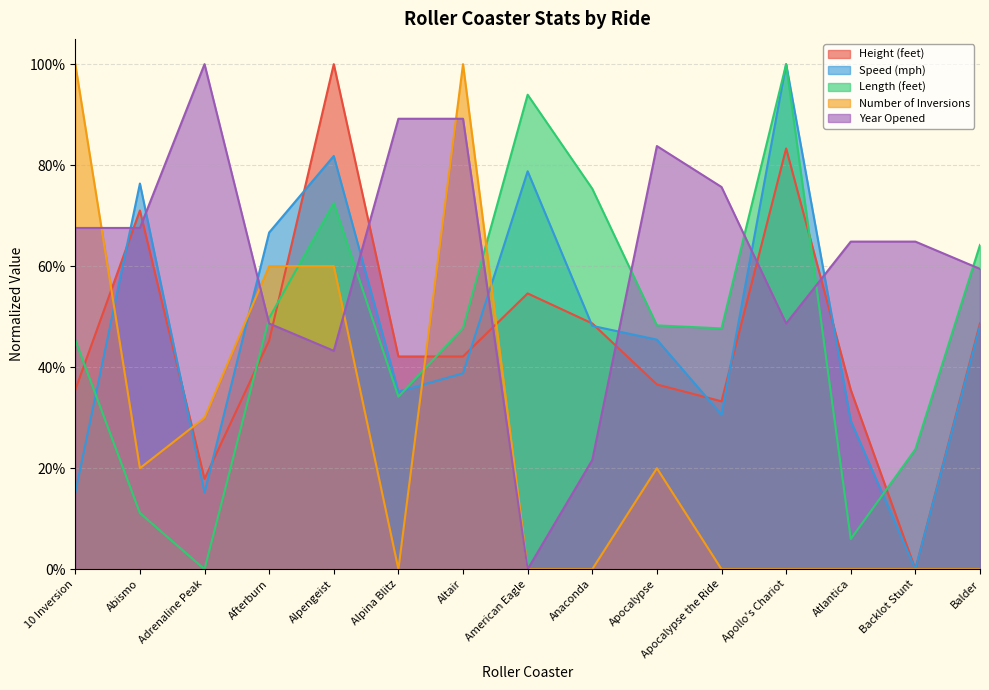

What is the difference between the highest and lowest values at Adrenaline Peak?

1.0